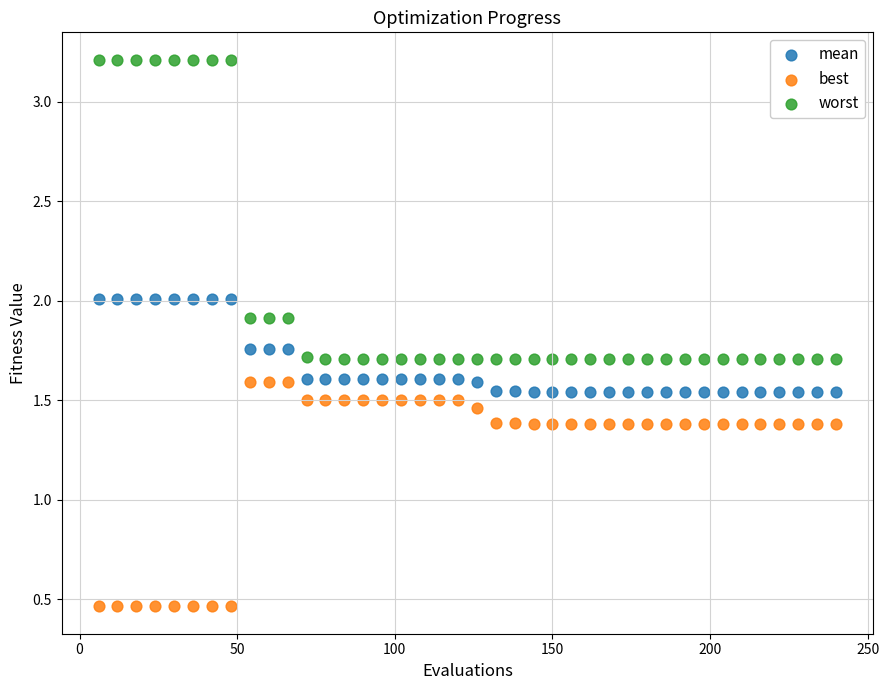

Which series reaches the minimum Y coordinate?

best